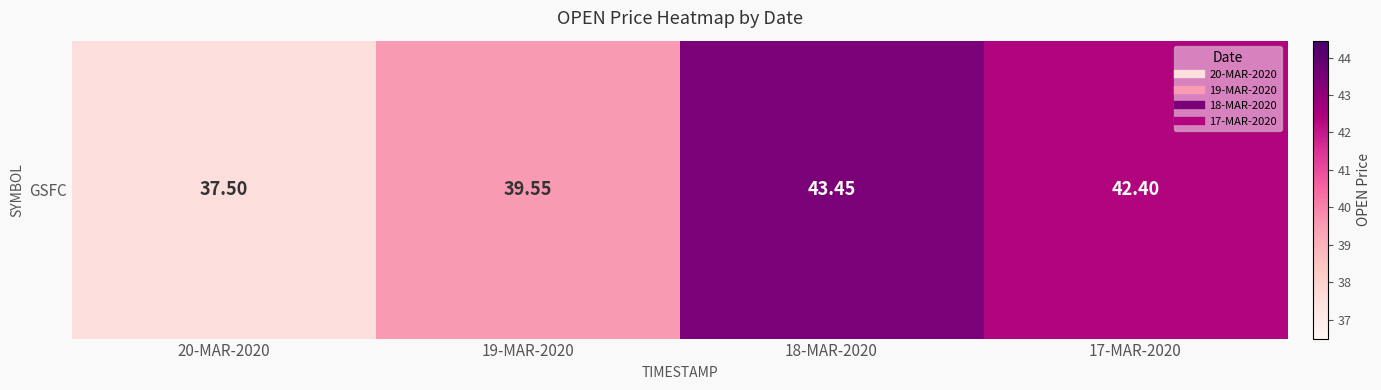

Is it true that the value at 20-MAR-2020 is 37.5?

True